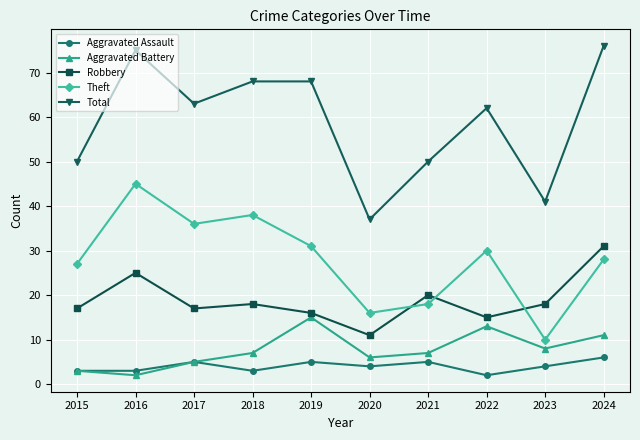

What is the sum of all Total values?

590